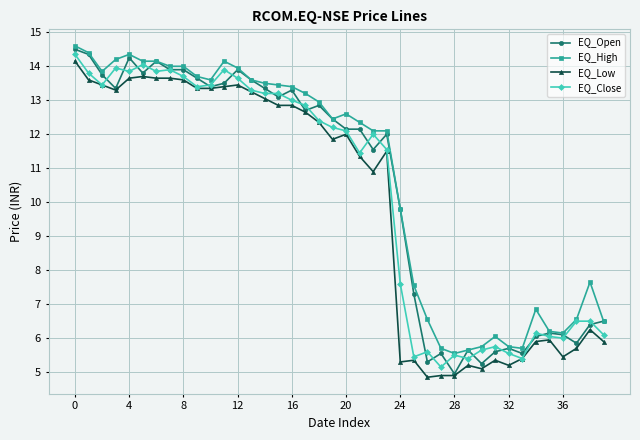

How many series are shown in this chart?

4